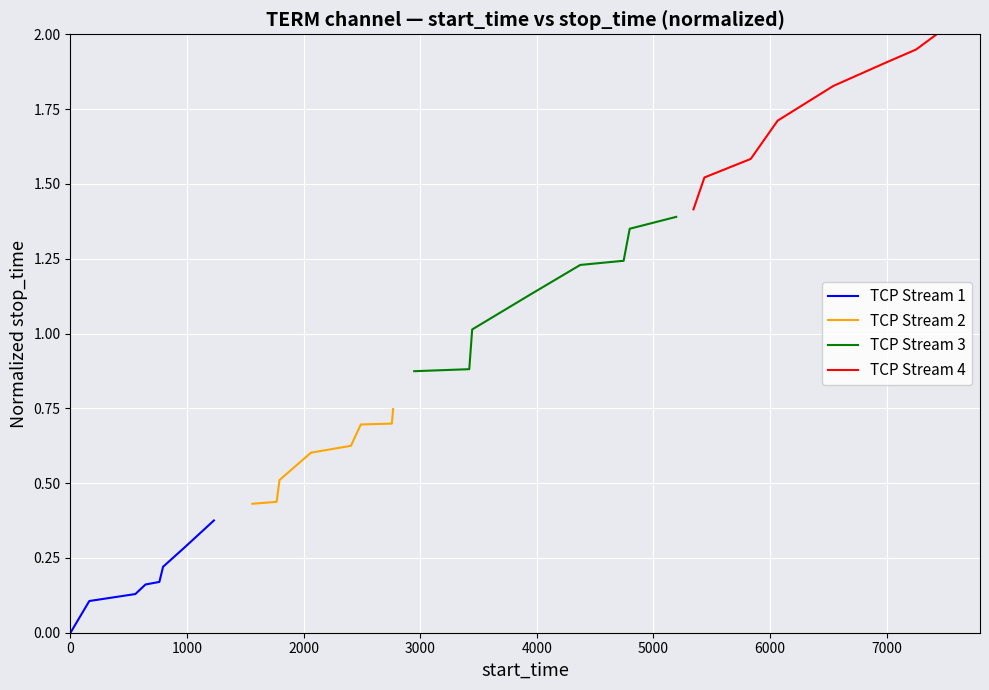

What is the lowest value of the TCP Stream 2 series?

0.4